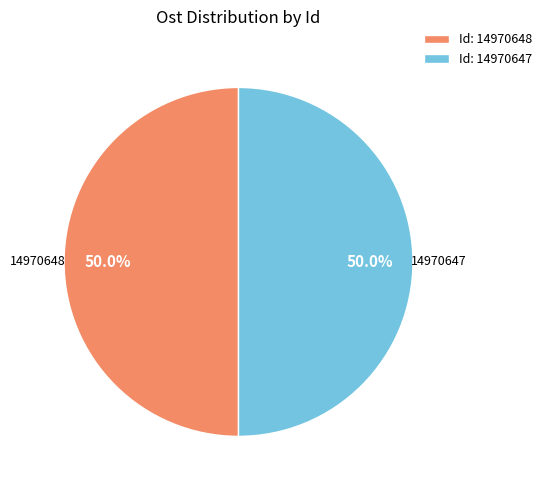

What is the total percentage of 14970647 and 14970648?

100.0%